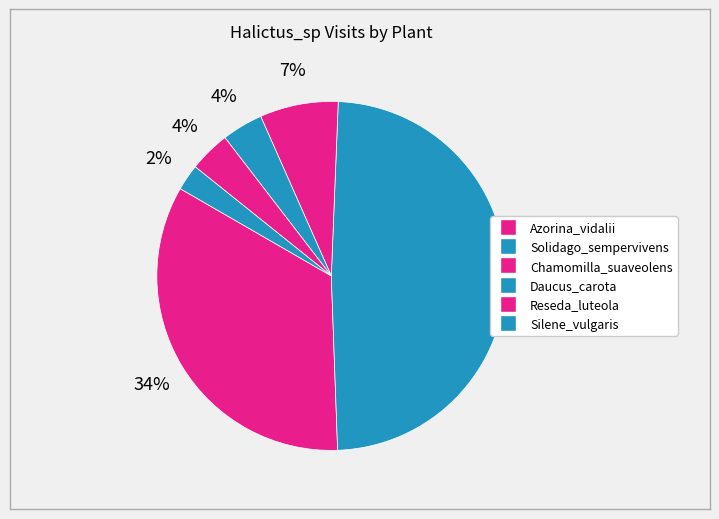

Combined, what portion of the pie is Daucus_carota and Azorina_vidalii?

37.7%